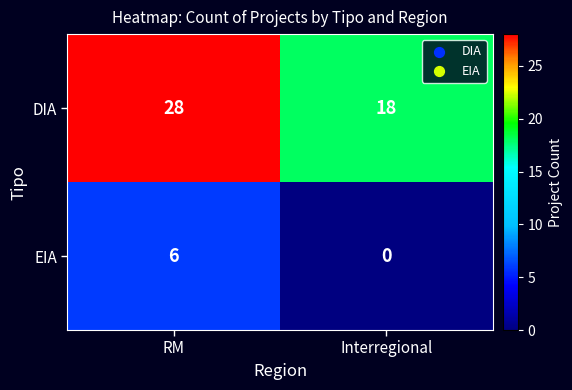

What value does the EIA series have at RM?

6